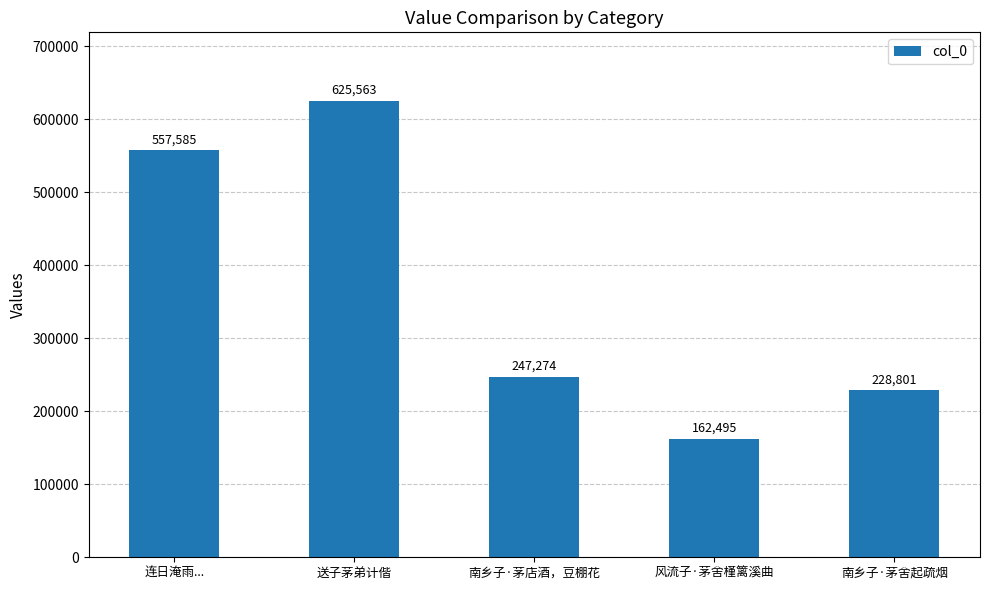

What is the sum of the values at 送子茅弟计偕 and 南乡子·茅店酒，豆棚花?

872837